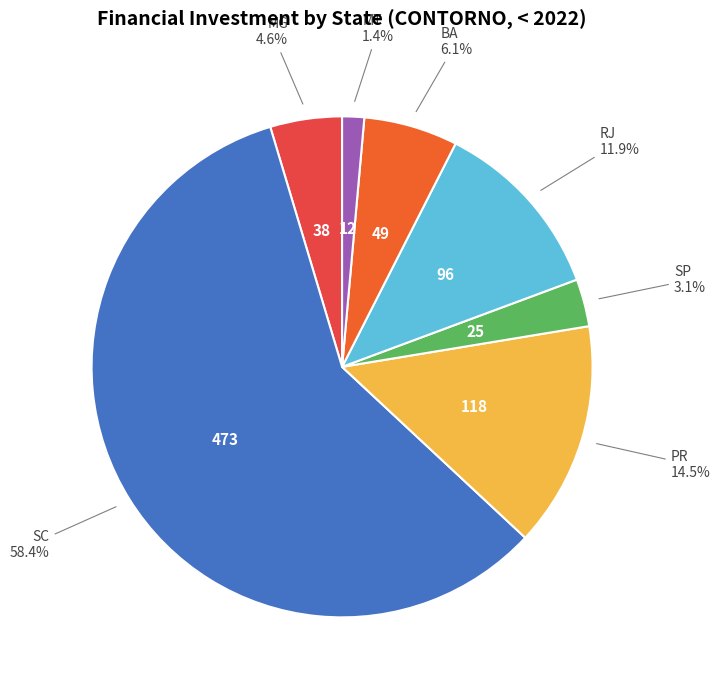

To the nearest percent, what is the average slice percentage?

14%